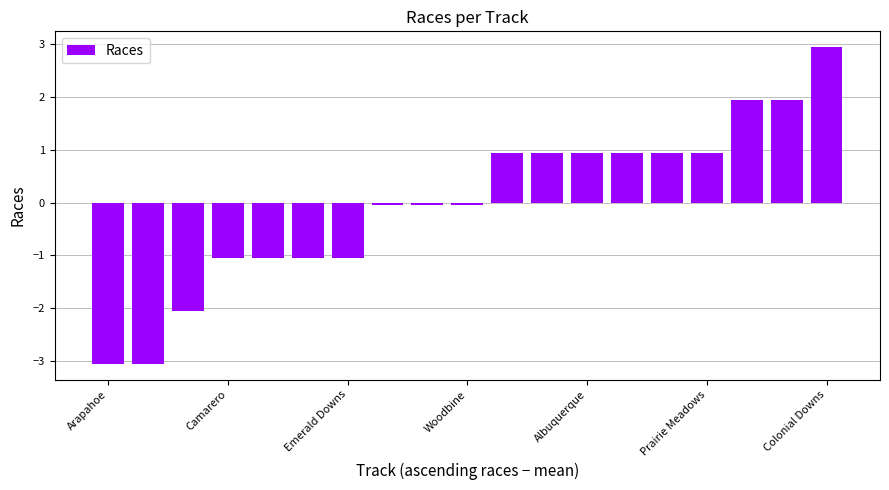

What is the difference between the second highest and second lowest values?

5.0